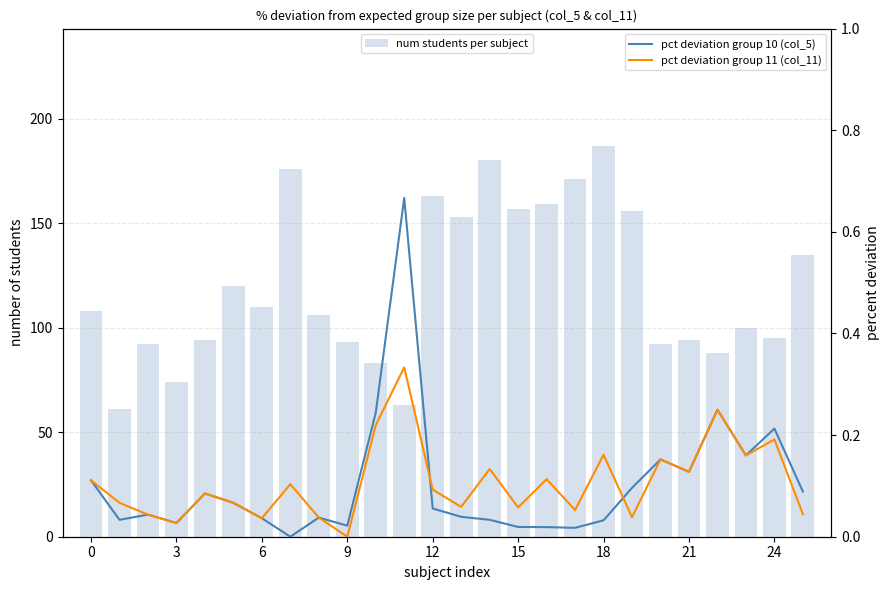

At how many categories does at least one series exceed 131?

10